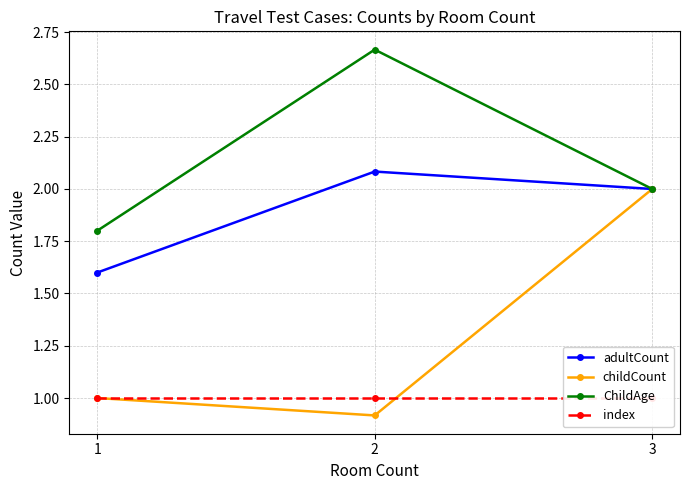

What is the minimum value for ChildAge?

1.8